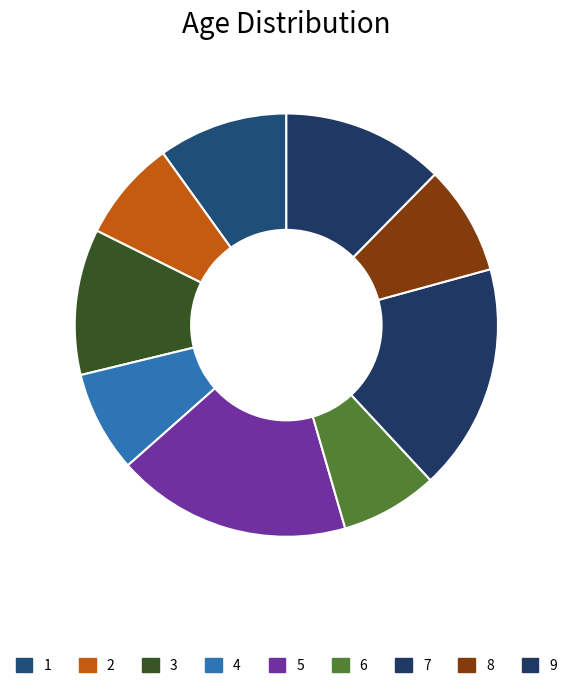

Which slice is the largest?

5